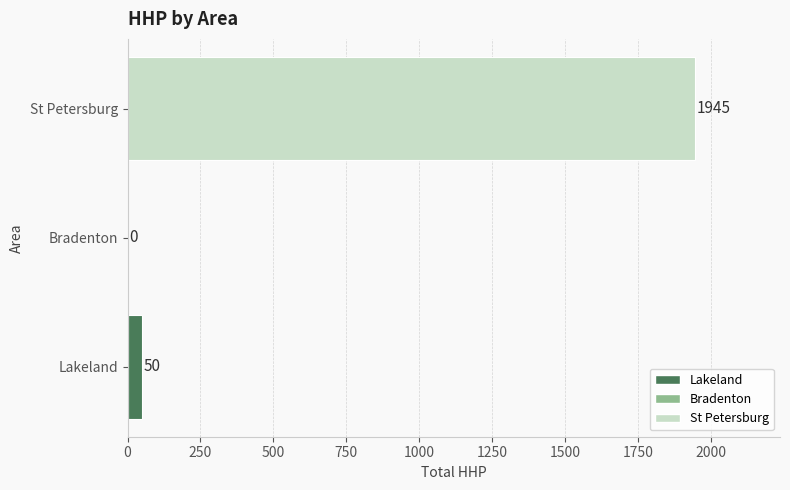

Between St Petersburg and Bradenton, which is larger?

St Petersburg